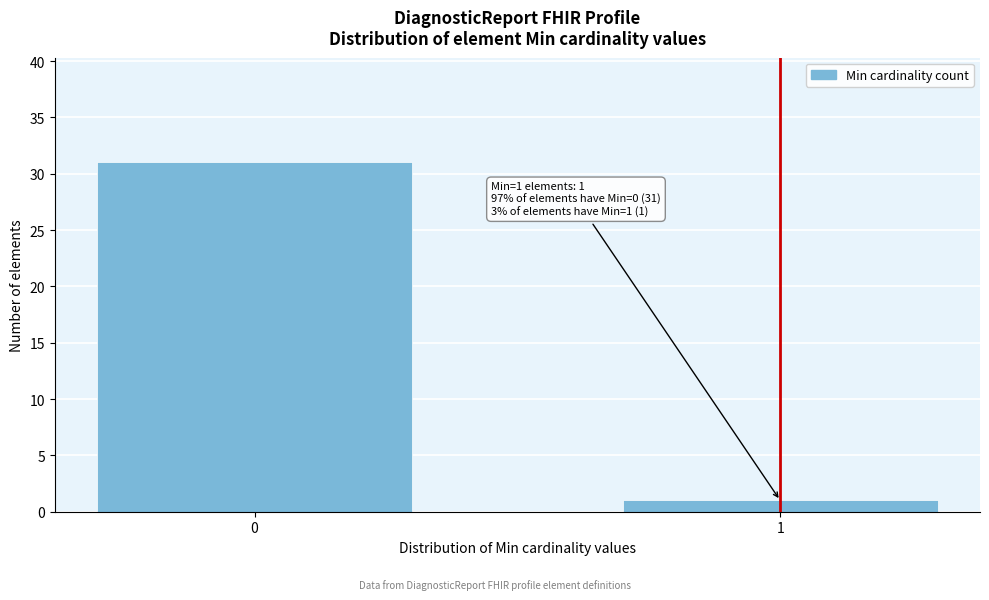

Reading left to right, list all the values displayed in this chart.

31	1